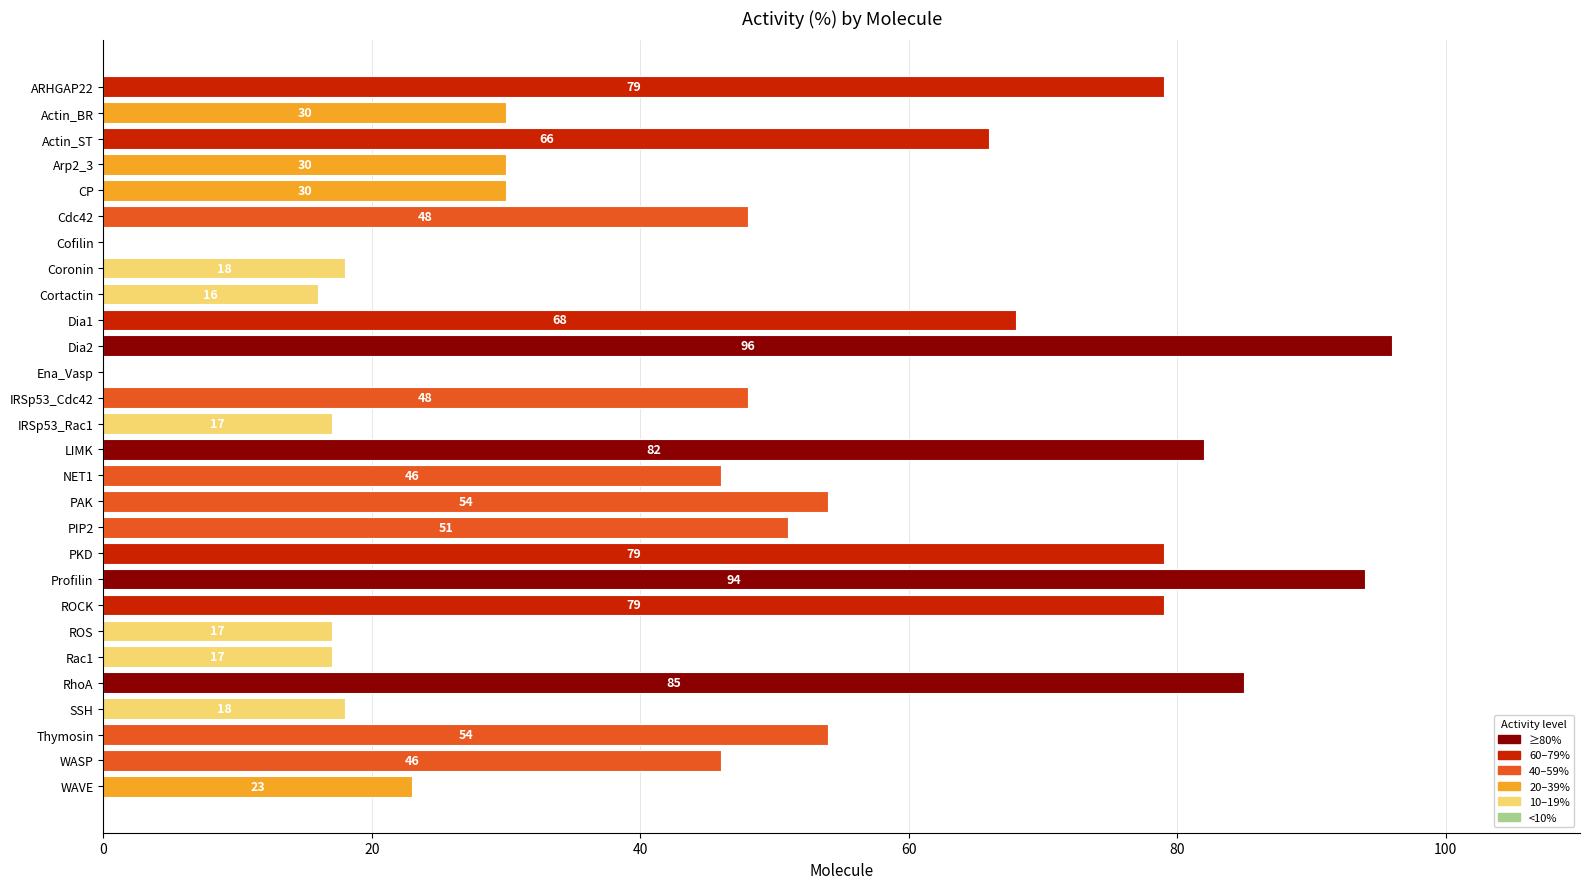

What is the change in value from ARHGAP22 to CP?

-49